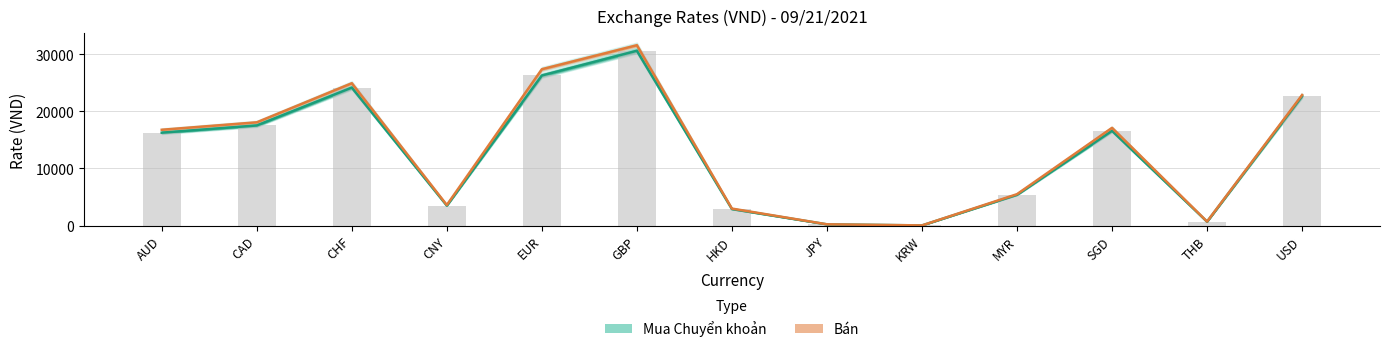

The Mua Chuyển khoản series shows 23445.5 at SGD. True or false?

False